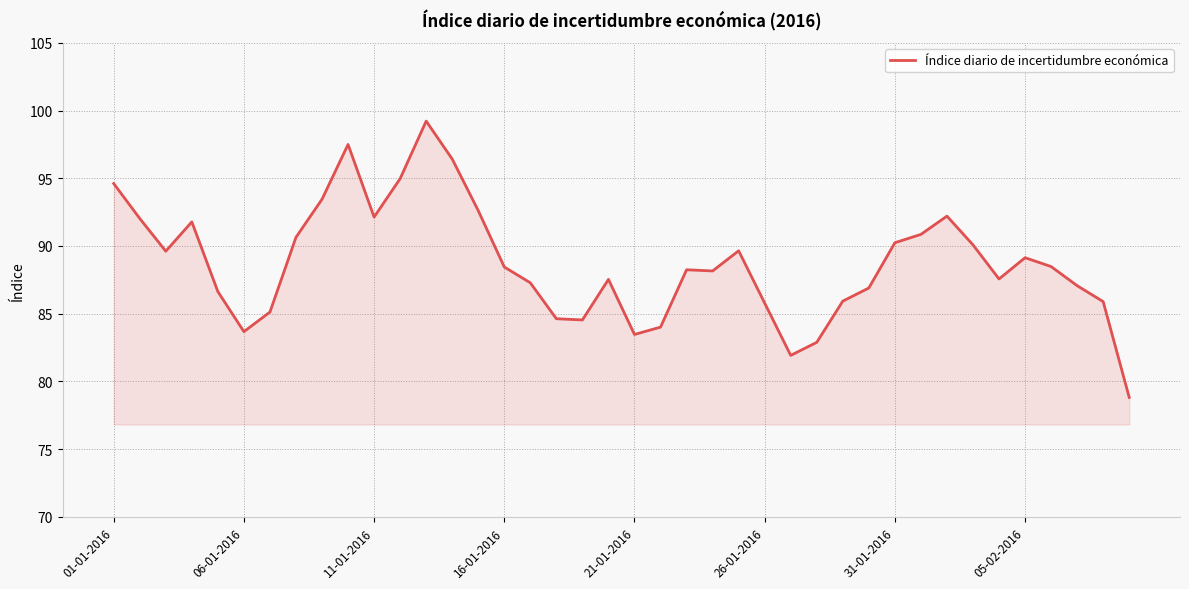

What is the difference between the maximum and minimum values?

20.4